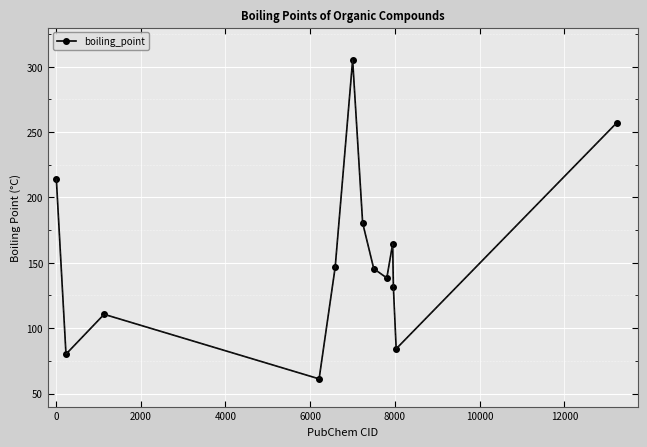

What is the average value?

155.4